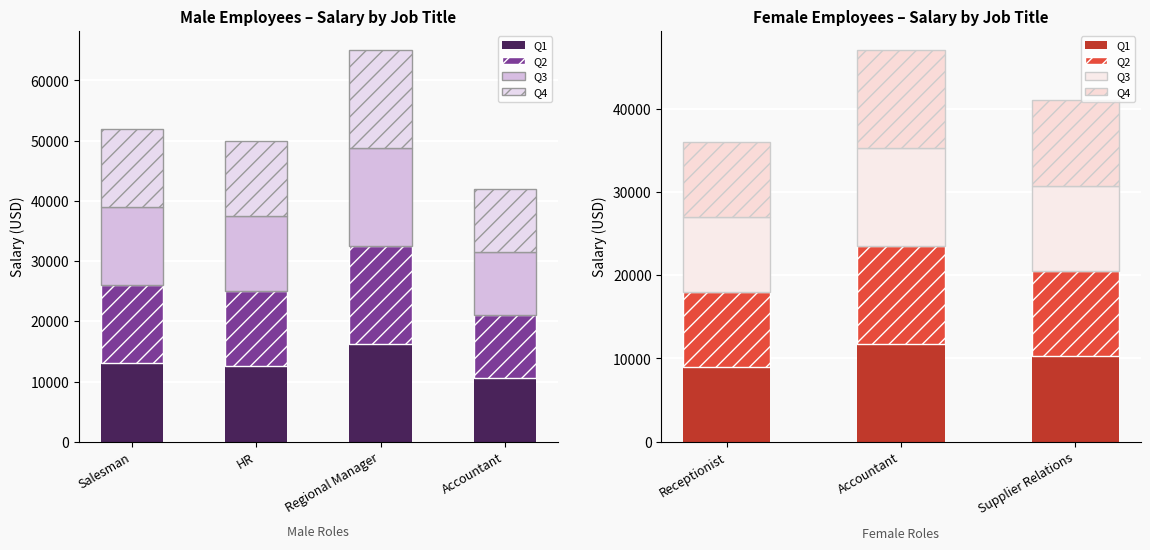

How many data points in Q3 are less than 10250?

1